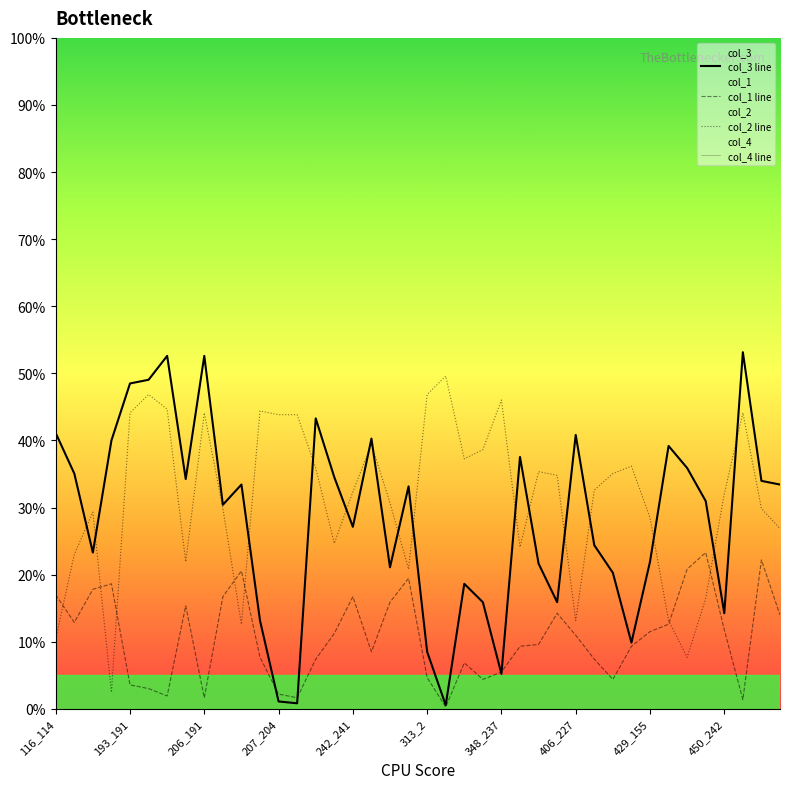

What is the label of the 22nd point from the left?

21